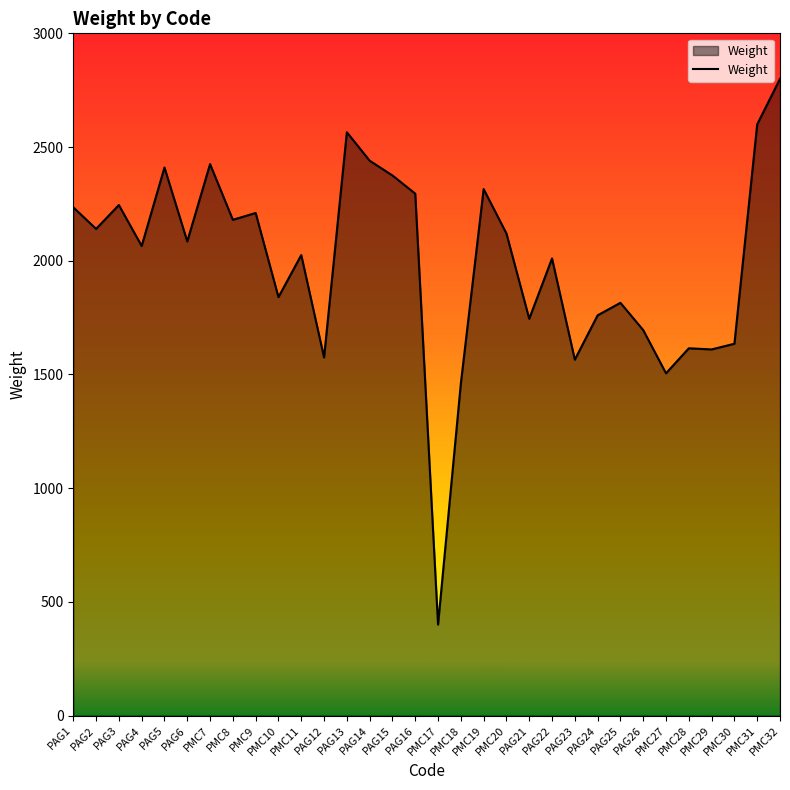

What is the greatest value displayed?

2800